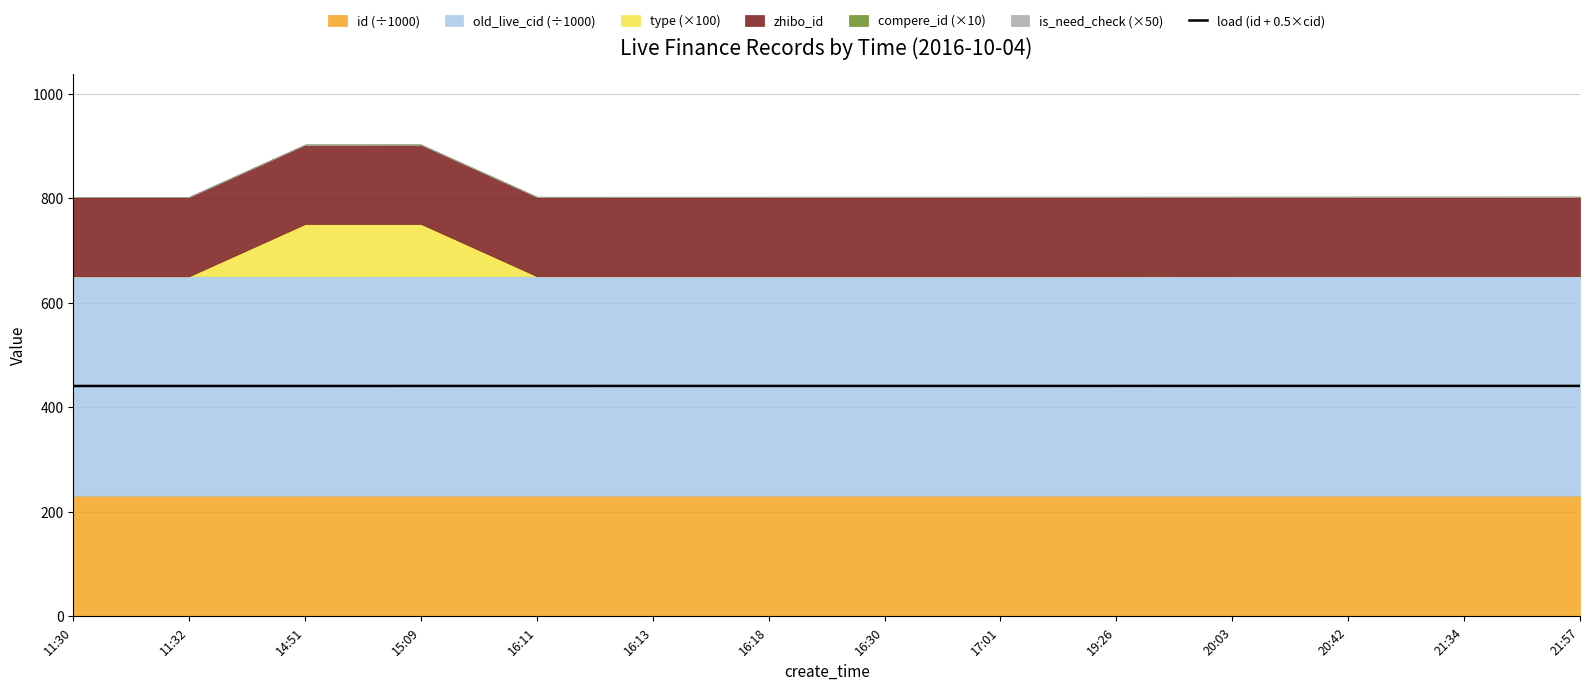

True or false: the data shows 698.3 at 16:30.

False